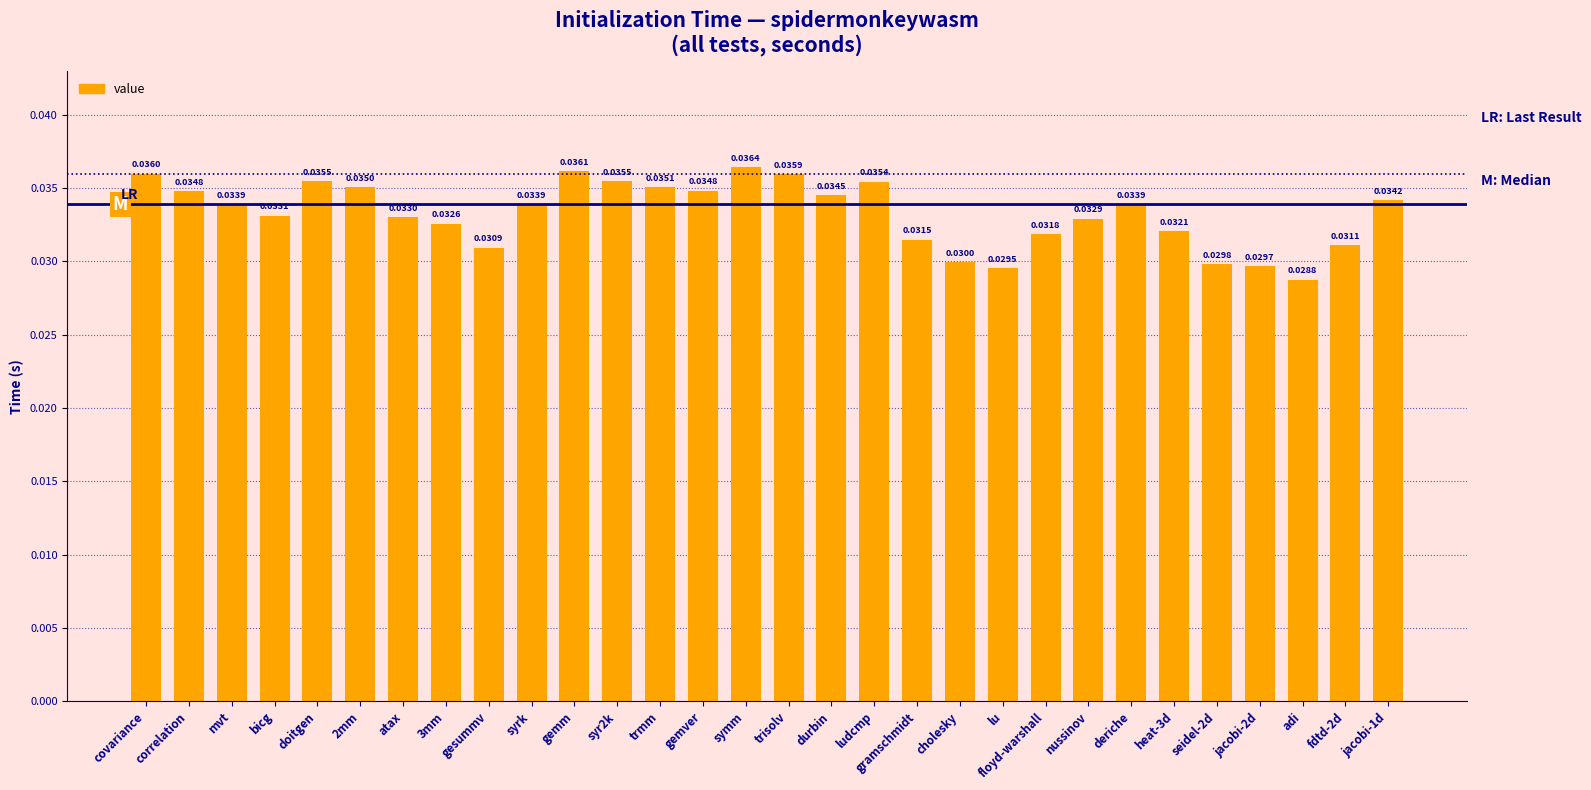

Are the bars horizontal?

No